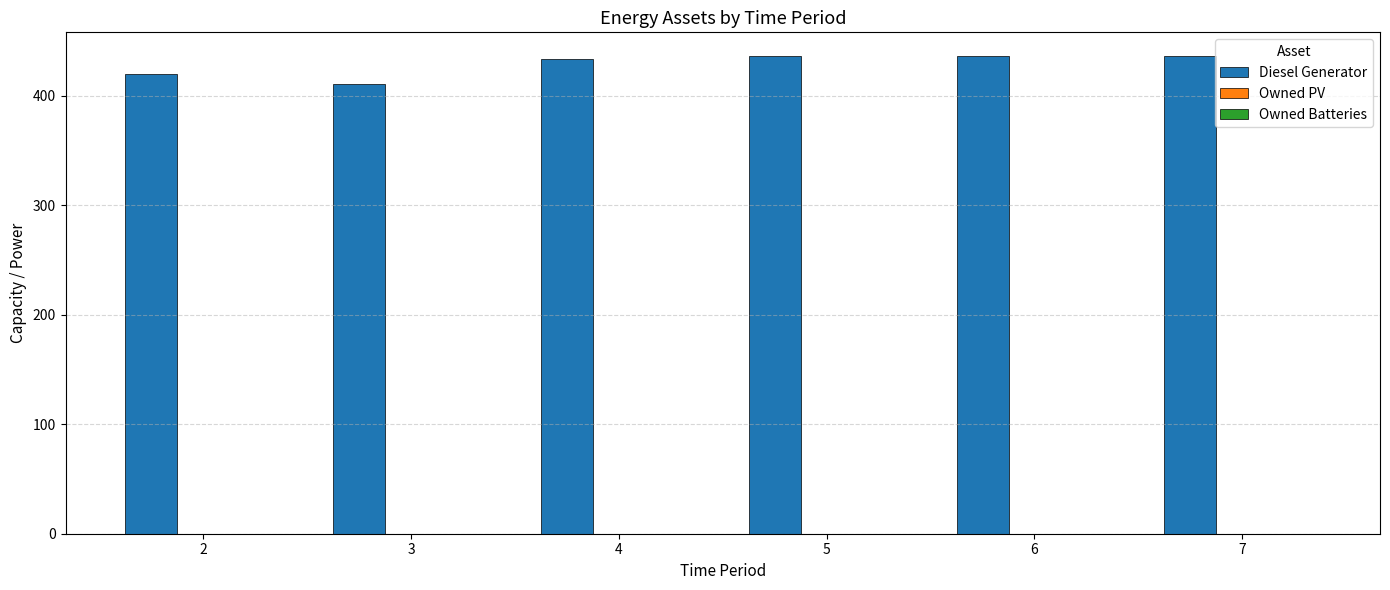

Is it true that the value at 7 is 436?

True